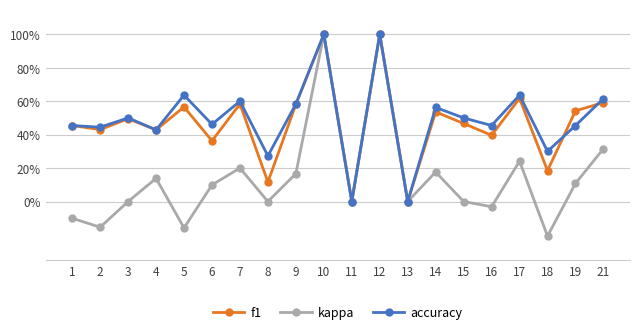

Is this an area chart (filled region under the line)?

No